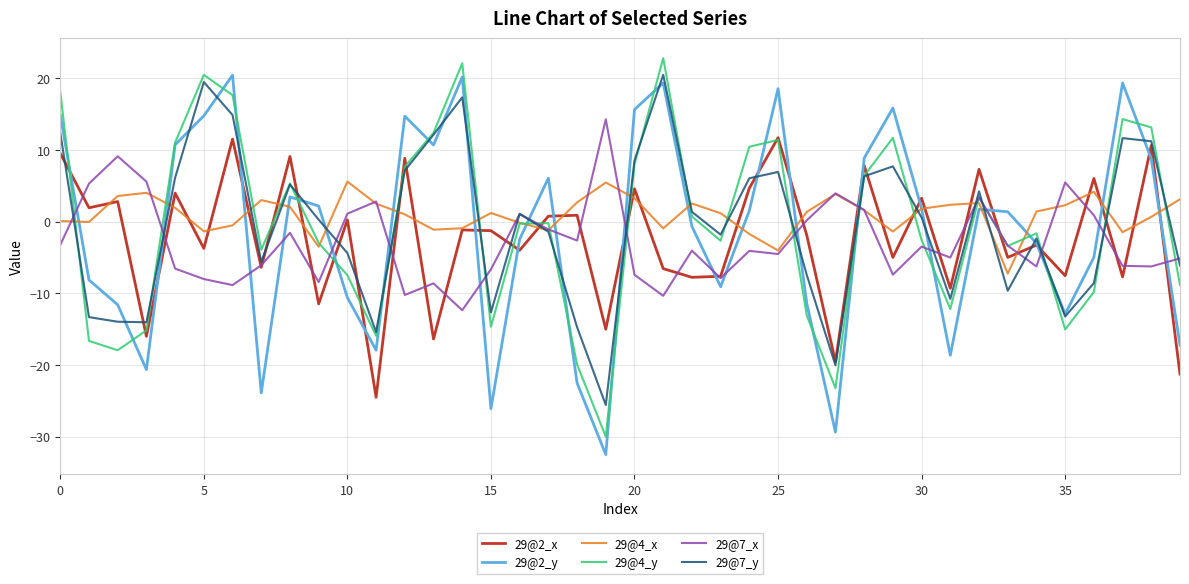

True or false: 29@7_x and 29@2_x cross at least once.

True